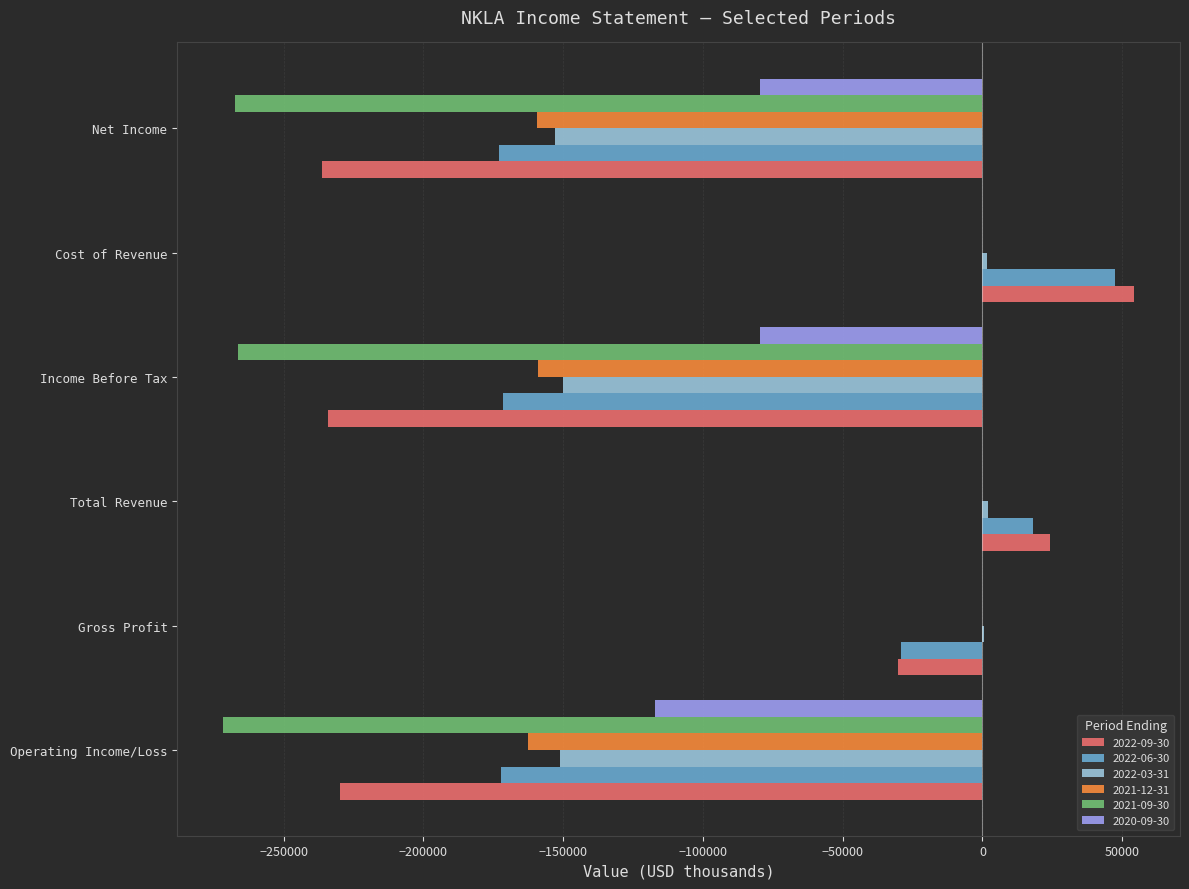

What is the total value across all series at Net Income?

-1068800